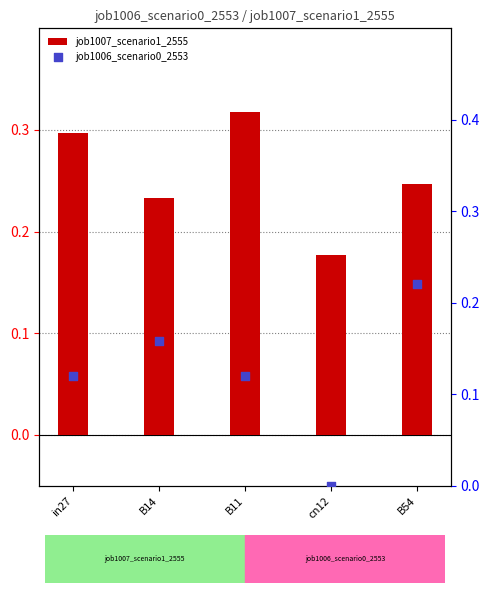

Which series reaches the maximum Y coordinate?

job1007_scenario1_2555